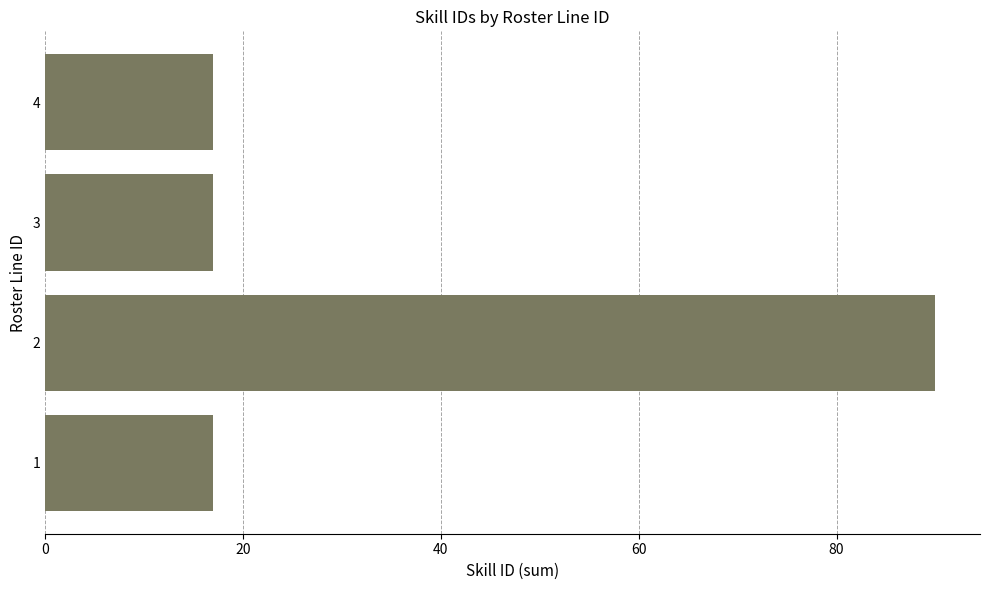

Reading bottom to top, what are all the values shown in this chart?

1=17	2=90	3=17	4=17